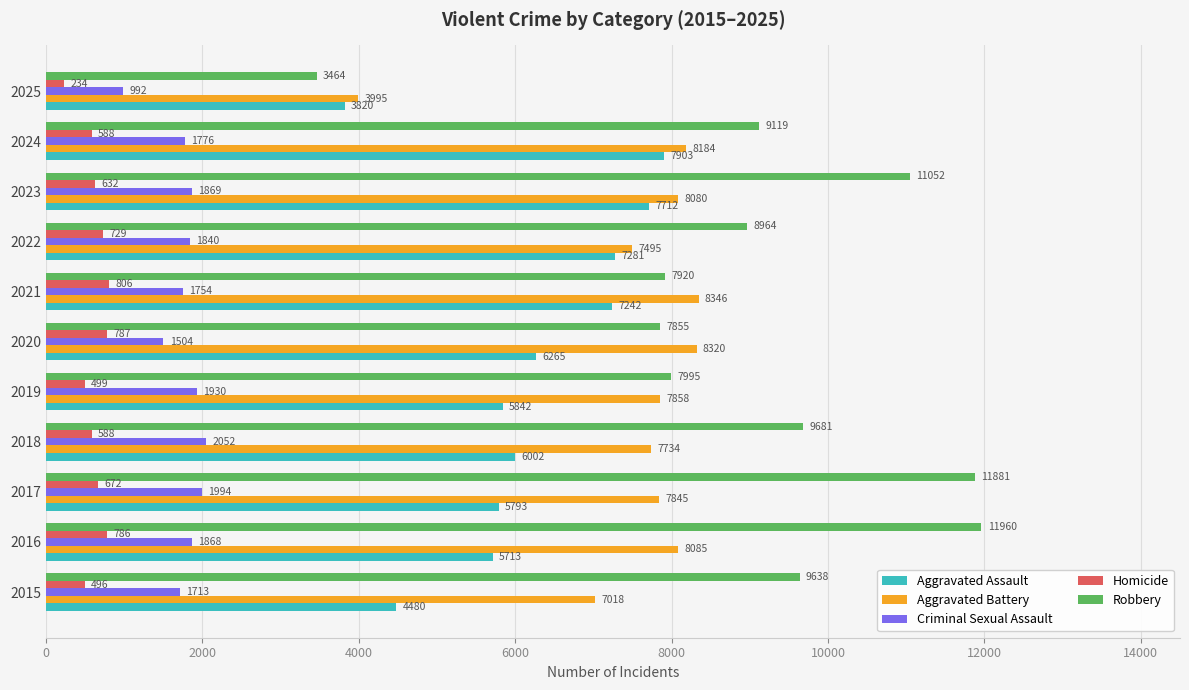

How many distinct data groups are displayed?

5